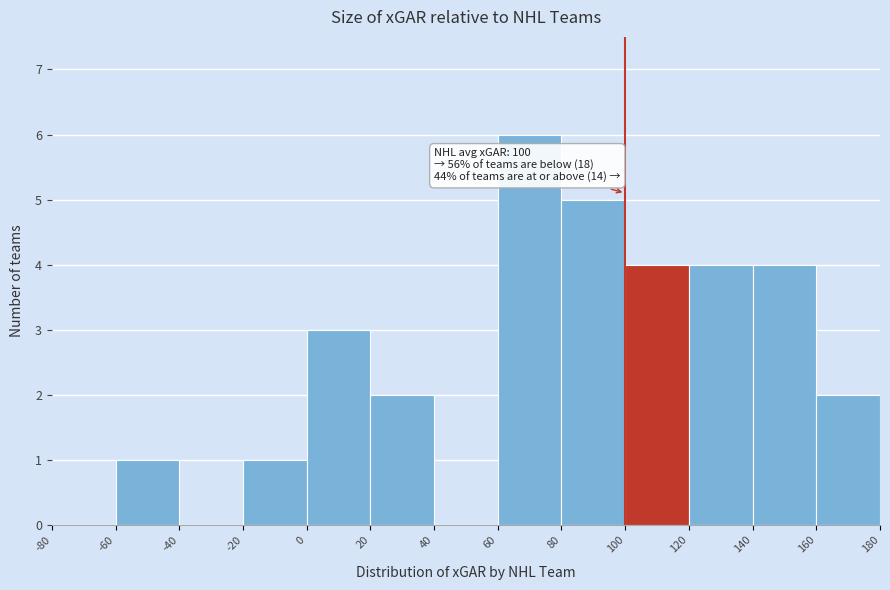

Over which range of the x-axis is the bar tallest?

60 to 80